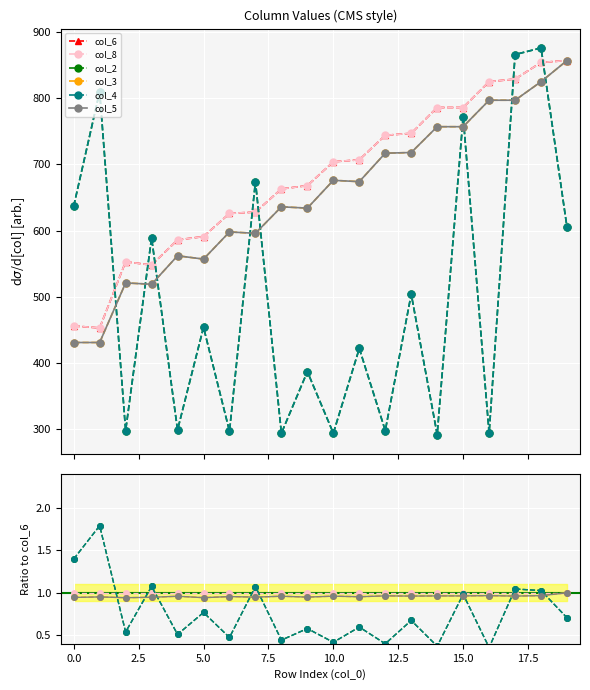

True or false: col_2 has more than 2 interior local peaks.

True